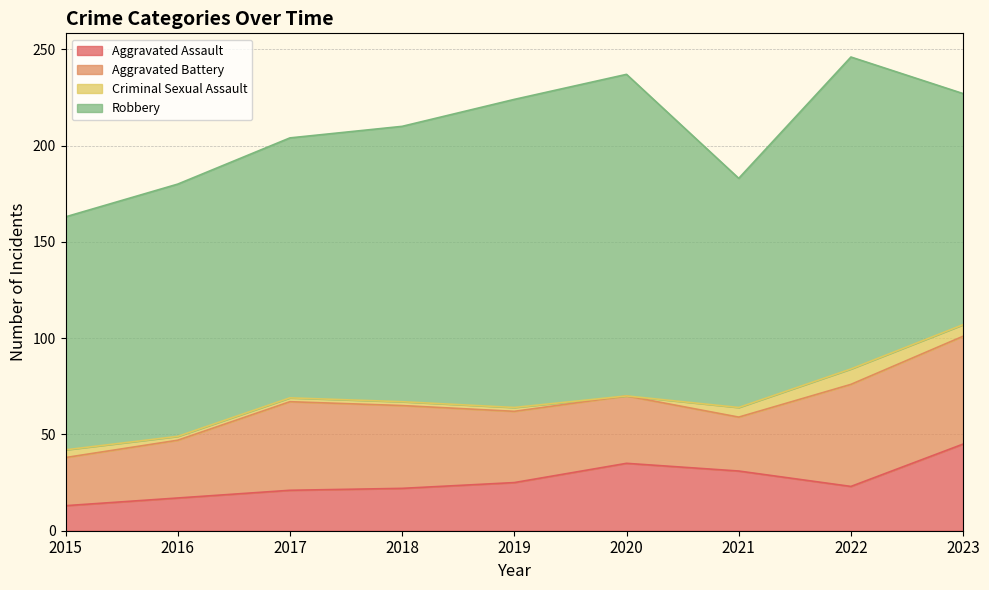

What is the sum of all Aggravated Battery values?

353